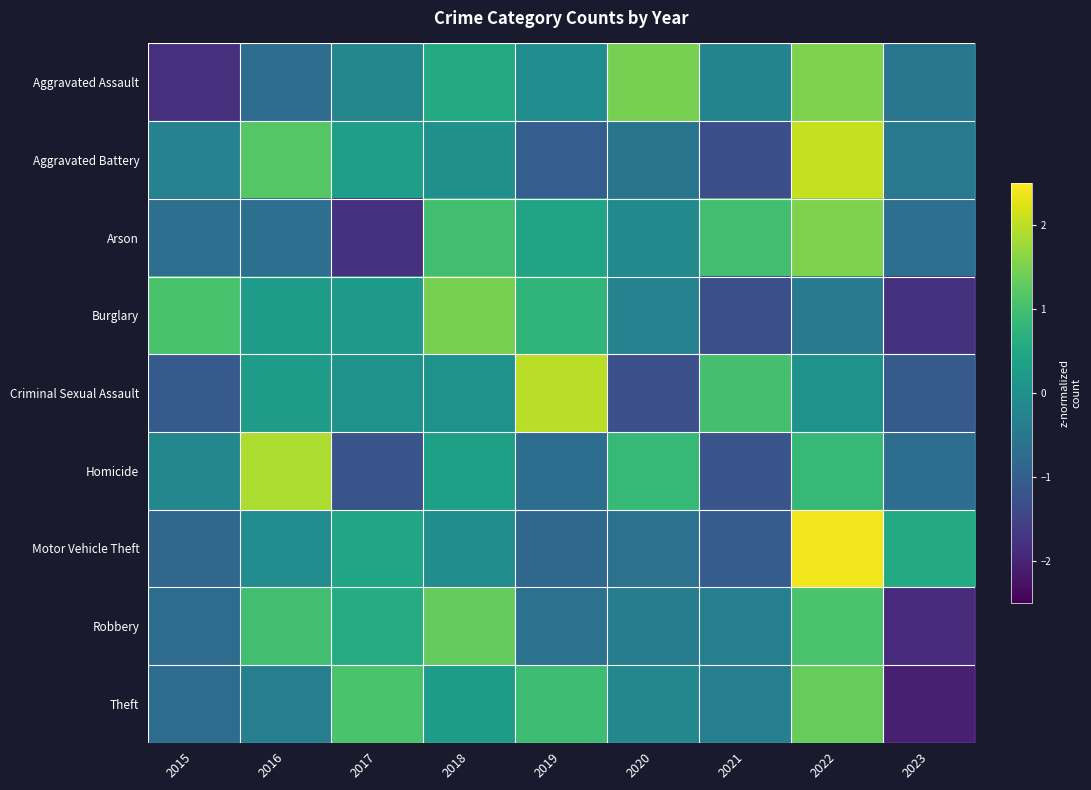

Reading right to left, extract all data points from this chart.

Aggravated Assault: 2023=-0.5	2022=1.5	2021=-0.2	2020=1.5	2019=-0.1	2018=0.6	2017=-0.2	2016=-0.7	2015=-1.8
Aggravated Battery: 2023=-0.4	2022=2.1	2021=-1.3	2020=-0.6	2019=-1.0	2018=0.0	2017=0.3	2016=1.2	2015=-0.3
Arson: 2023=-0.7	2022=1.5	2021=1.0	2020=-0.1	2019=0.4	2018=1.0	2017=-1.8	2016=-0.7	2015=-0.7
Burglary: 2023=-1.8	2022=-0.4	2021=-1.3	2020=-0.3	2019=0.8	2018=1.5	2017=0.2	2016=0.2	2015=1.1
Criminal Sexual Assault: 2023=-1.1	2022=0.1	2021=1.0	2020=-1.3	2019=2.0	2018=0.1	2017=0.1	2016=0.3	2015=-1.1
Homicide: 2023=-0.7	2022=0.9	2021=-1.2	2020=0.9	2019=-0.7	2018=0.3	2017=-1.2	2016=1.9	2015=-0.2
Motor Vehicle Theft: 2023=0.6	2022=2.4	2021=-1.0	2020=-0.6	2019=-0.8	2018=-0.1	2017=0.5	2016=-0.1	2015=-0.8
Robbery: 2023=-1.9	2022=1.1	2021=-0.4	2020=-0.4	2019=-0.6	2018=1.3	2017=0.6	2016=1.0	2015=-0.7
Theft: 2023=-2.1	2022=1.3	2021=-0.3	2020=-0.2	2019=0.9	2018=0.3	2017=1.1	2016=-0.4	2015=-0.7